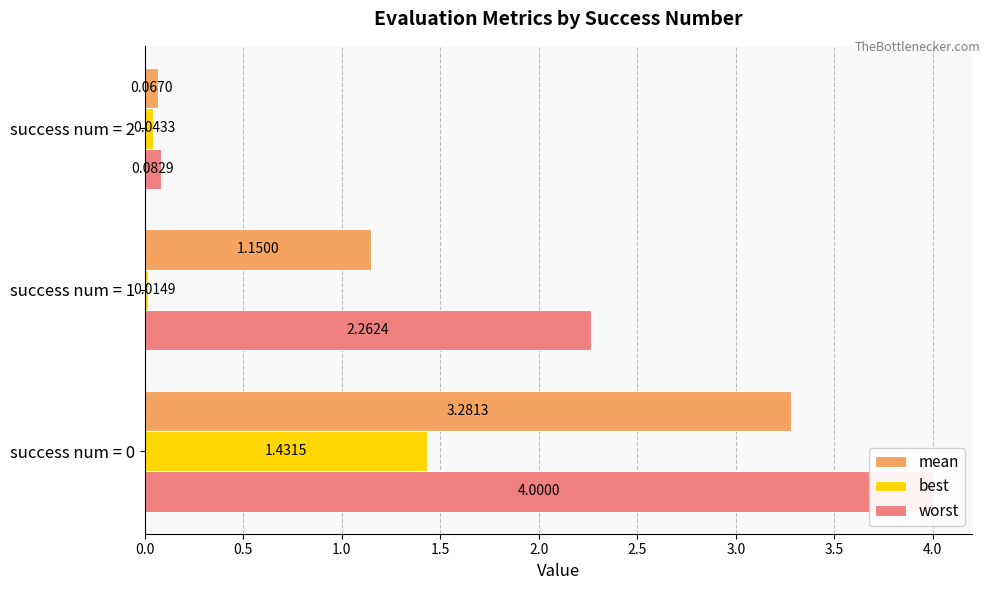

Does the chart contain any negative values?

No